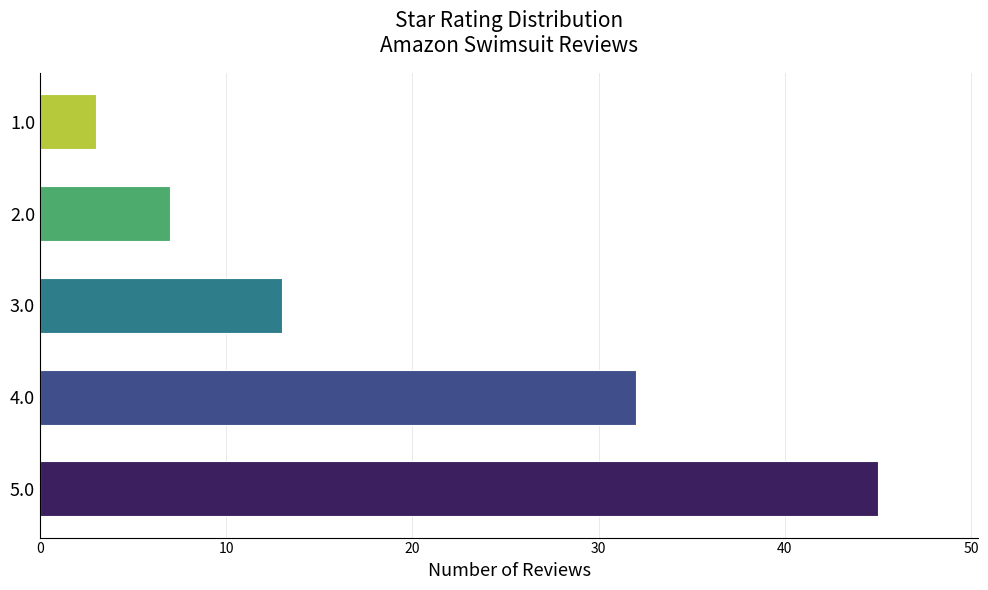

True or false: the data shows 12 at 5.0.

False